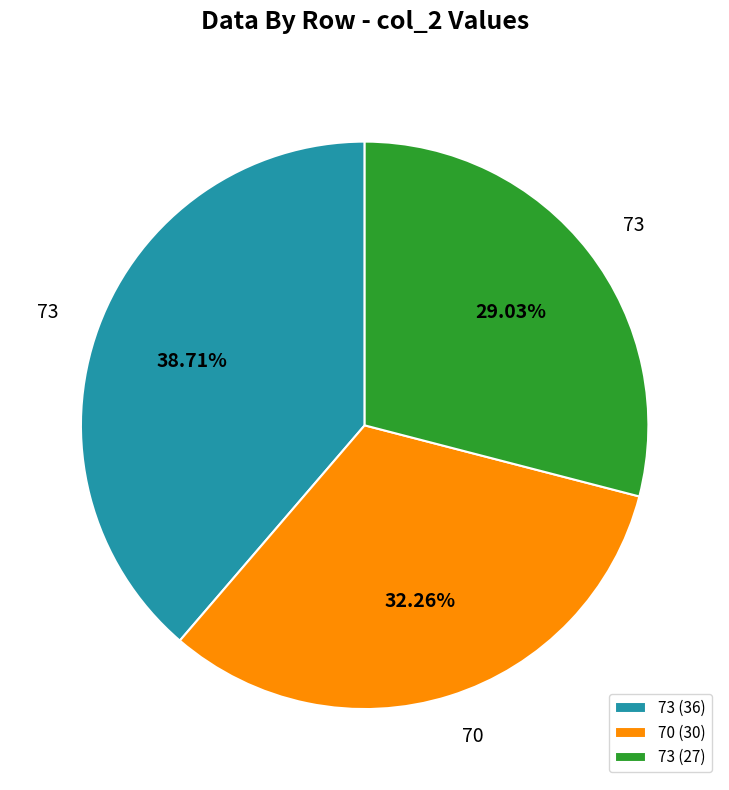

What is the smallest slice in the pie chart?

73 (27)